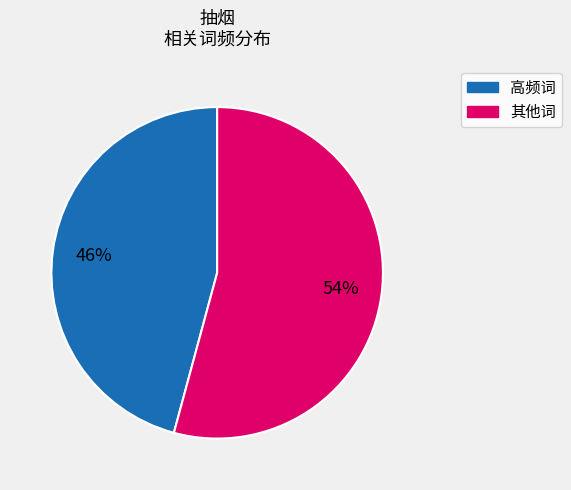

To the nearest percent, what is the difference between the largest and smallest slice percentages?

8%